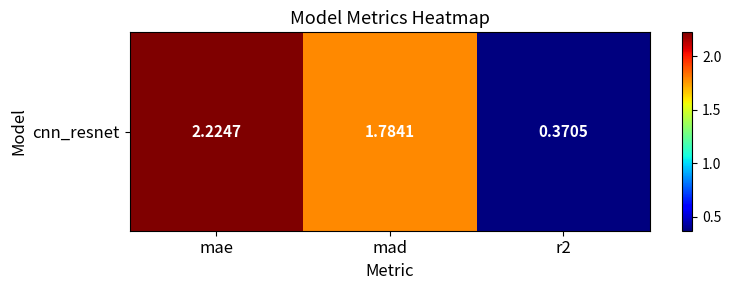

The value at mad is 2.8. True or false?

False